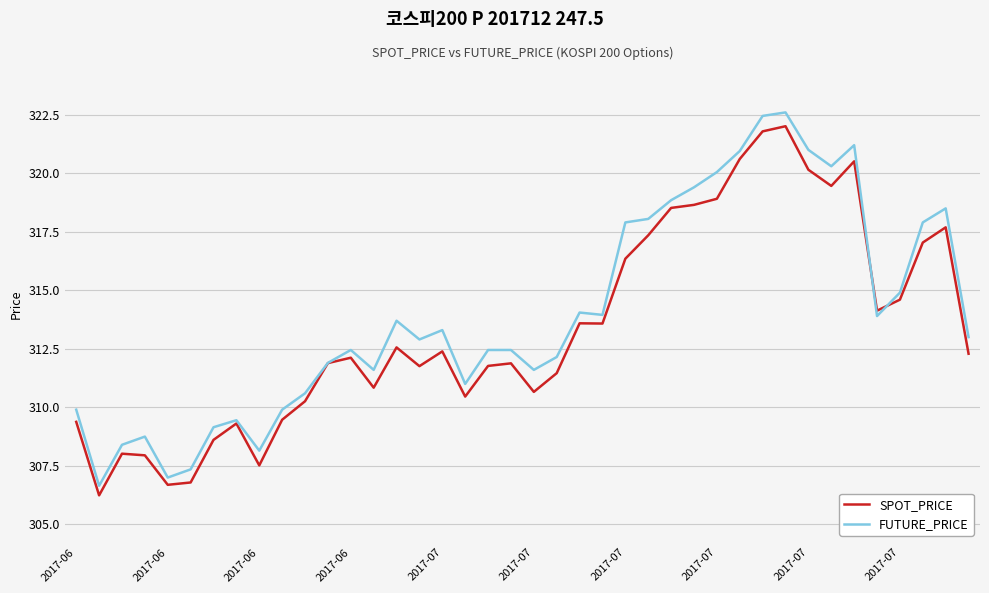

Which series has the widest spread of values?

FUTURE_PRICE